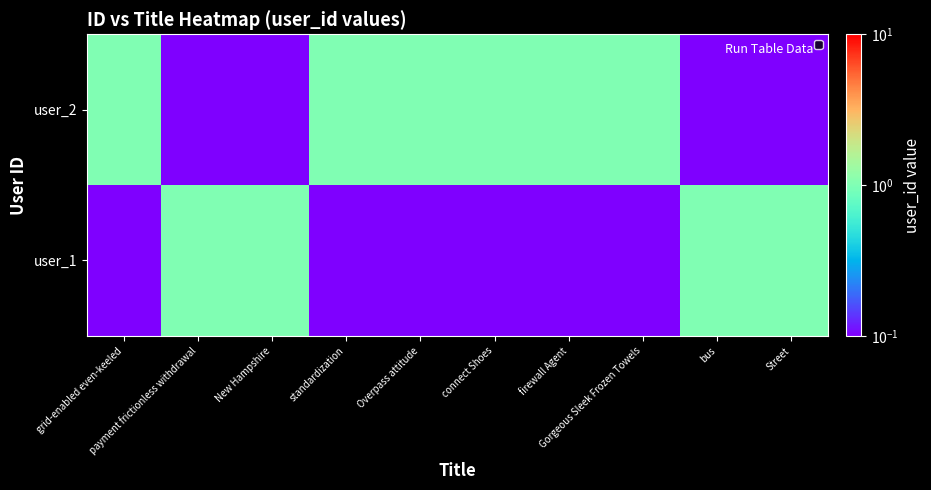

Reading left to right, list all the values displayed in this chart.

user_1: grid-enabled even-keeled=0.0	payment frictionless withdrawal=1.0	New Hampshire=1.0	standardization=0.0	Overpass attitude=0.0	connect Shoes=0.0	firewall Agent=0.0	Gorgeous Sleek Frozen Towels=0.0	bus=1.0	Street=1.0
user_2: grid-enabled even-keeled=1.0	payment frictionless withdrawal=0.0	New Hampshire=0.0	standardization=1.0	Overpass attitude=1.0	connect Shoes=1.0	firewall Agent=1.0	Gorgeous Sleek Frozen Towels=1.0	bus=0.0	Street=0.0